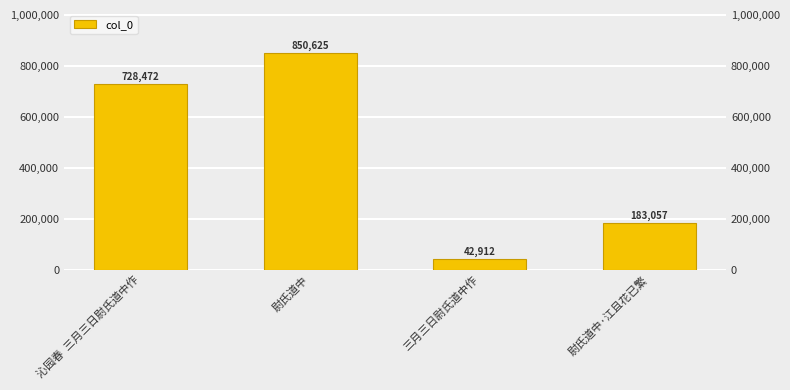

At which category does the chart reach its minimum across all series?

三月三日尉氏道中作